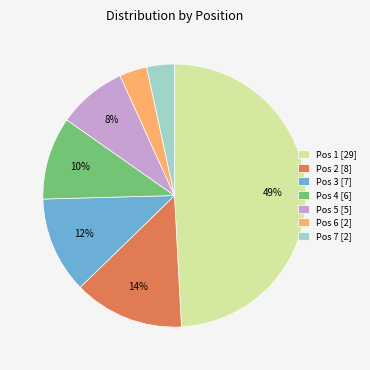

Which category has the biggest portion of the pie?

Pos 1 [29]